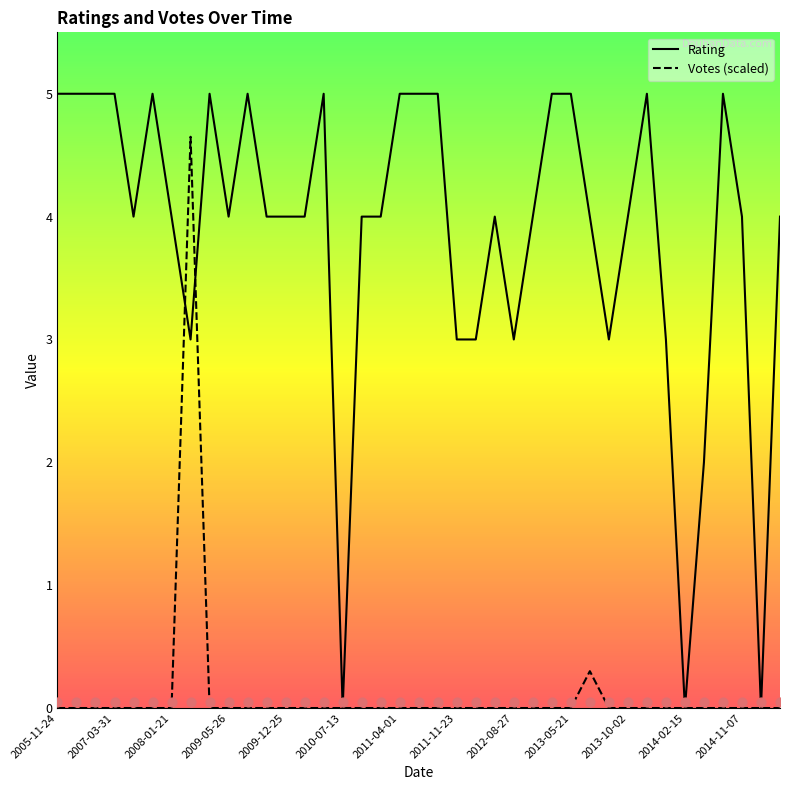

The Votes (scaled) series shows 1.4 at 2012-08-27. True or false?

False